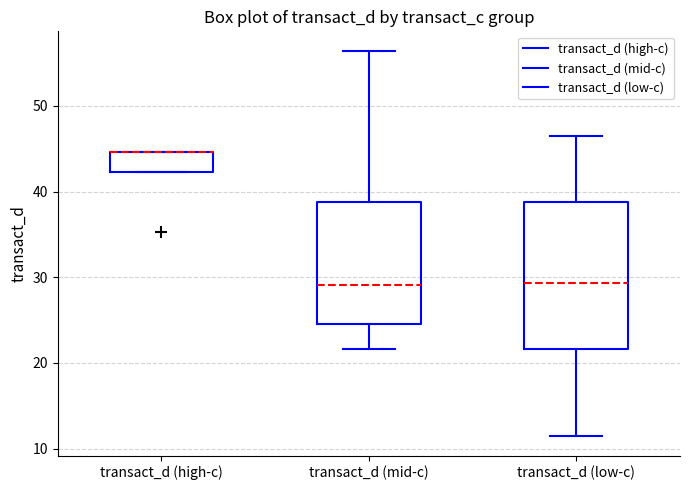

Reading left to right, read every box against the y-axis: the position of its median line, the range the box covers, and the ends of its whiskers. The values are not printed on the chart, so give them approximately, as read against the axis.

transact_d (high-c): median 45 (drawn on the box's upper edge), box 42 to 45, whiskers 42 to 45
transact_d (mid-c): median 29, box 25 to 39, whiskers 22 to 56
transact_d (low-c): median 29, box 22 to 39, whiskers 11 to 46